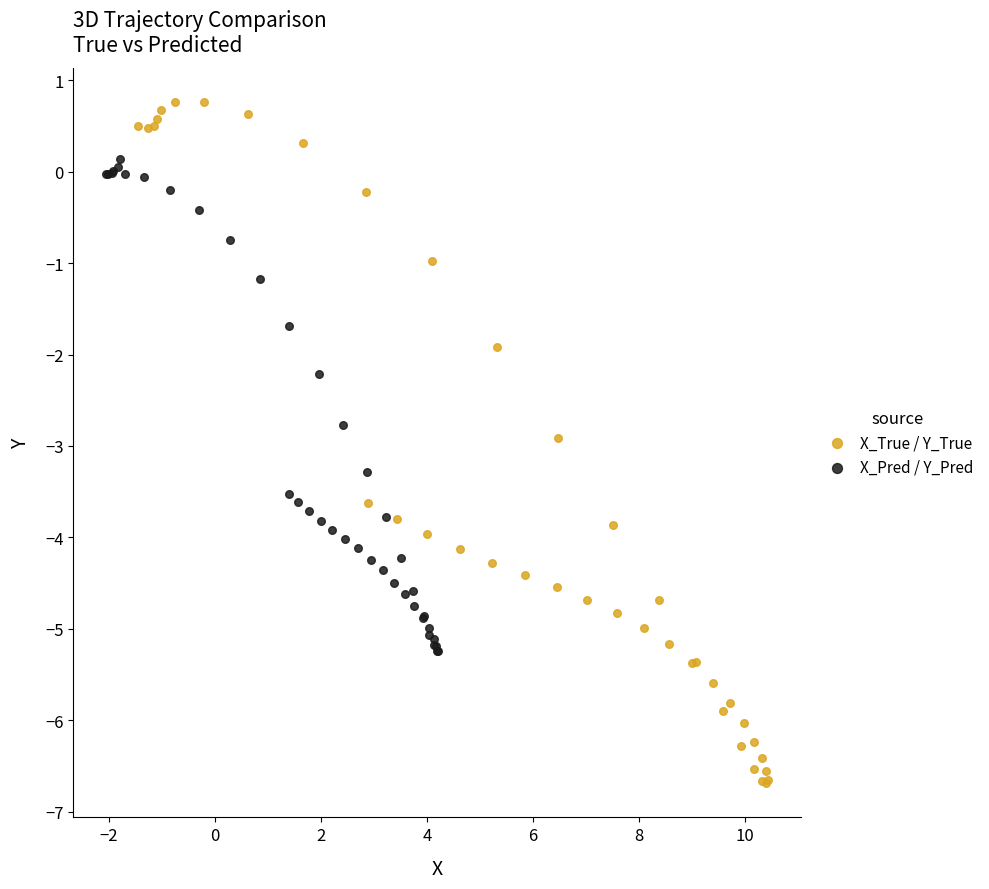

Which series reaches the minimum Y coordinate?

X_True / Y_True